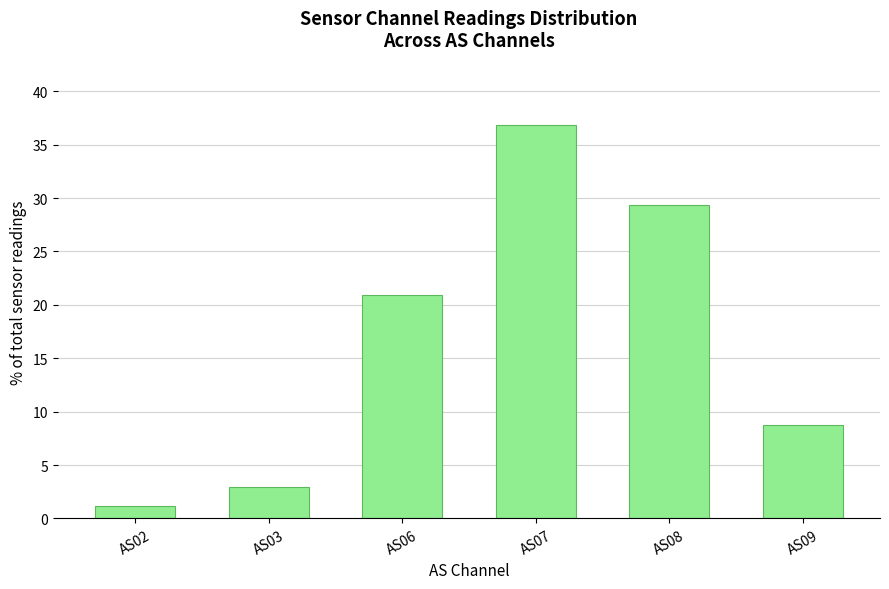

How many bars are there in total?

6